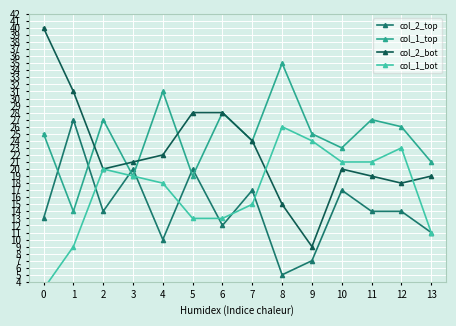

Where is col_1_bot nearest to the value 14?

5